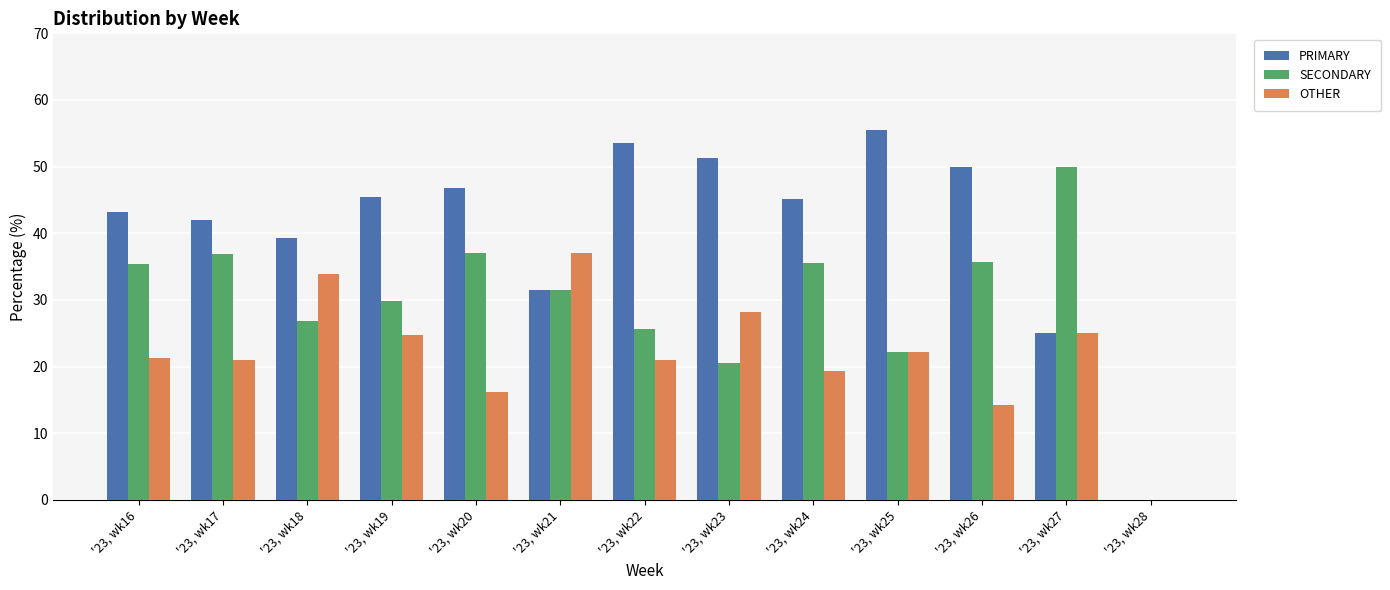

The OTHER series shows 36.0 at '23, wk25. True or false?

False